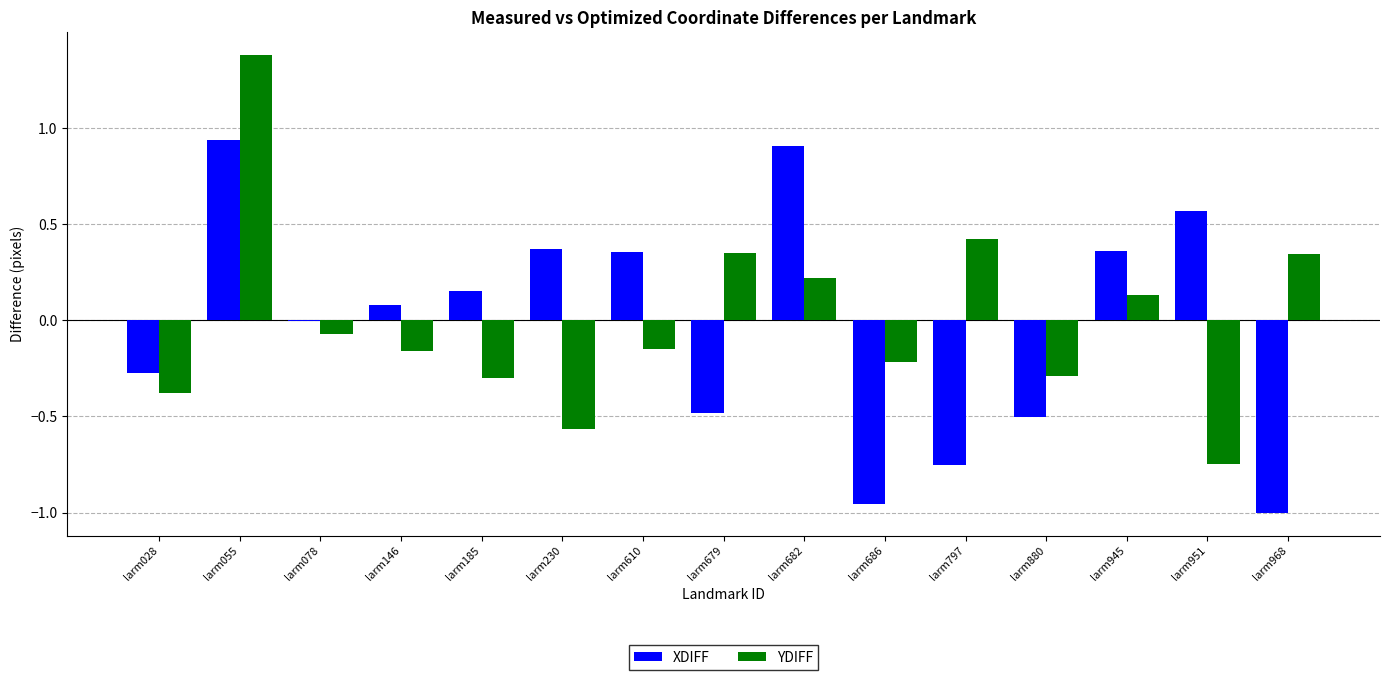

How many data points does each series have?

15